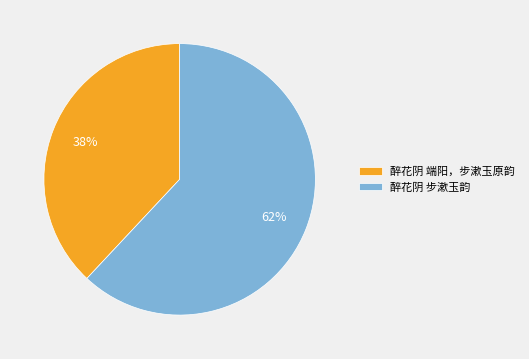

What percentage is the 醉花阴 端阳，步漱玉原韵 slice, to the nearest percent?

38%